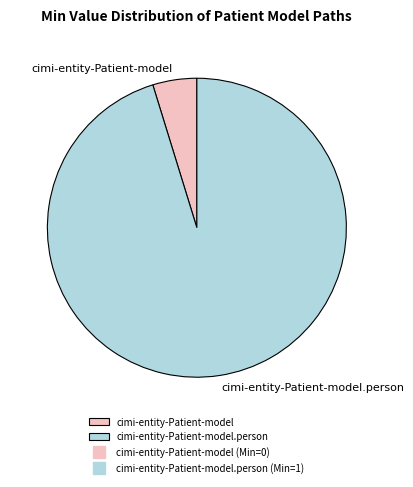

Count the number of slices in the pie.

2